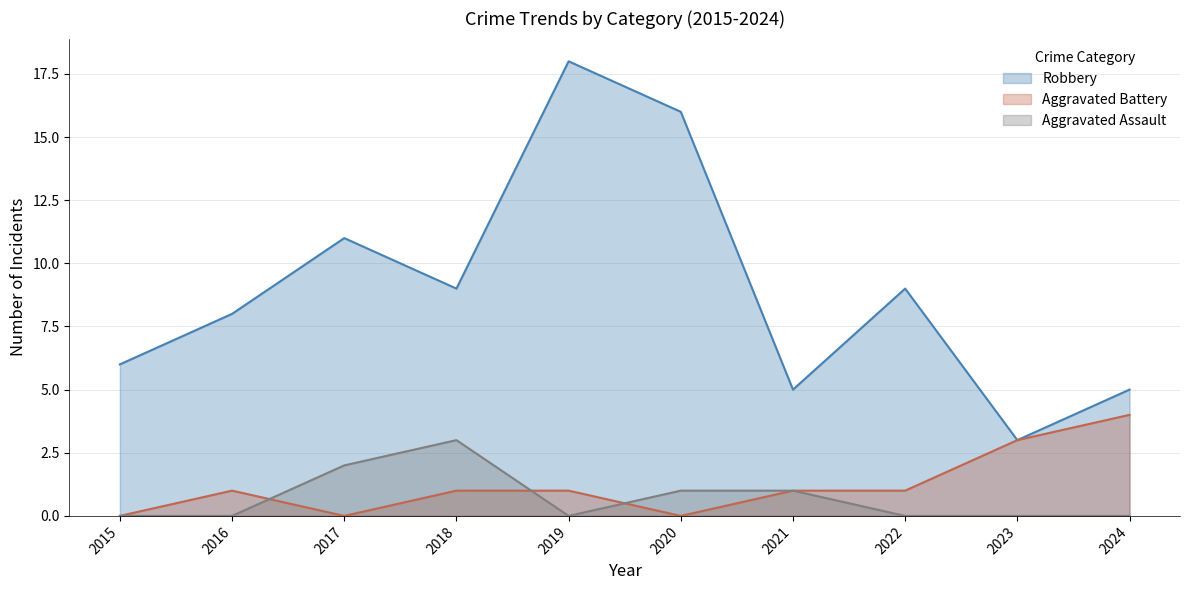

What is the approximate value of Robbery at 2020, to the nearest 5?

15